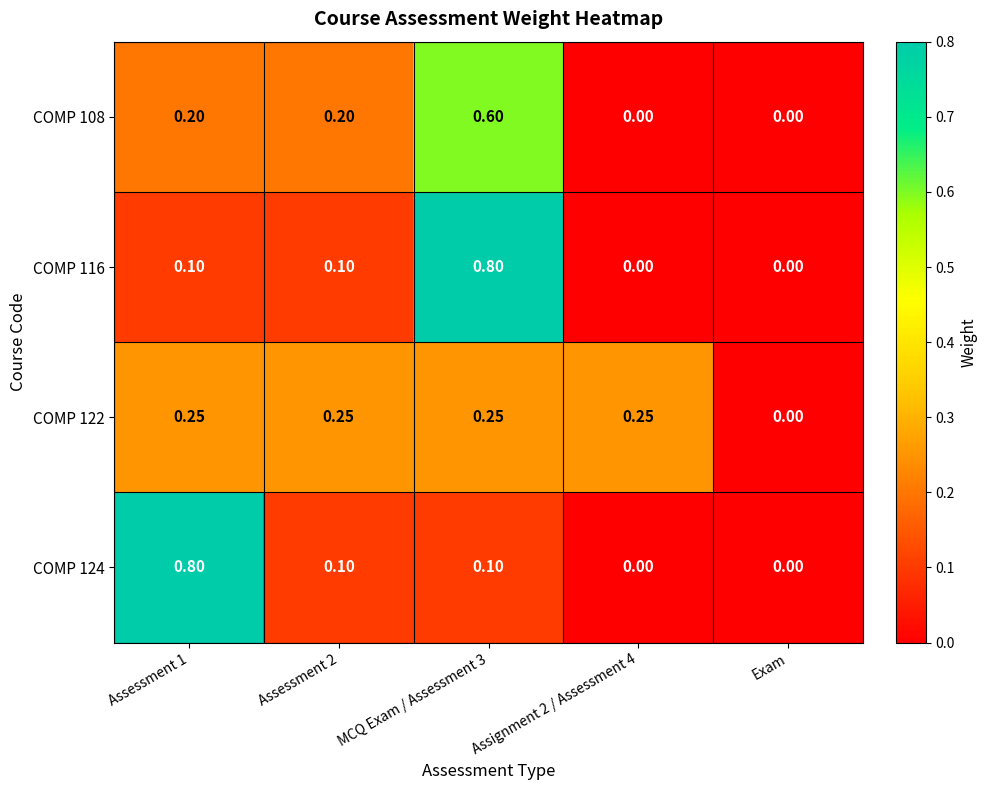

Is the value of COMP 124 at Assessment 2 greater than the value of COMP 108 at Assignment 2 / Assessment 4?

Yes